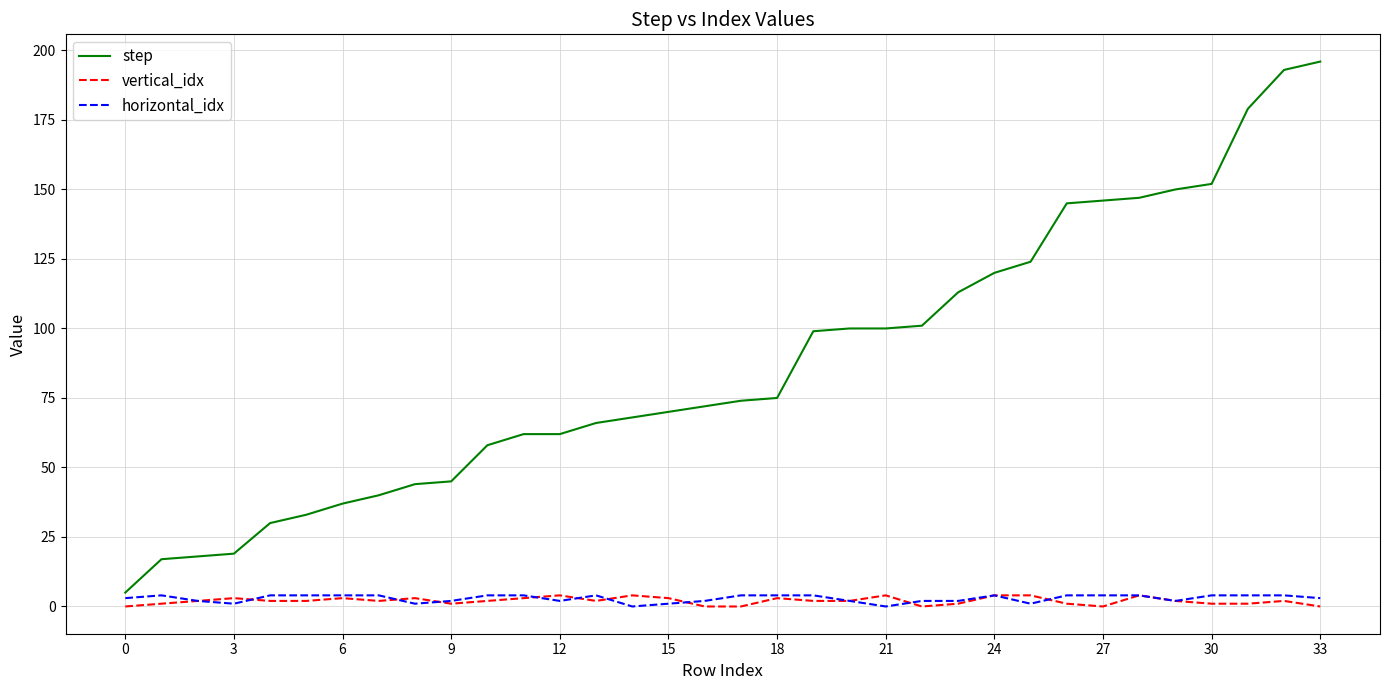

Which series has the largest range (max minus min)?

step